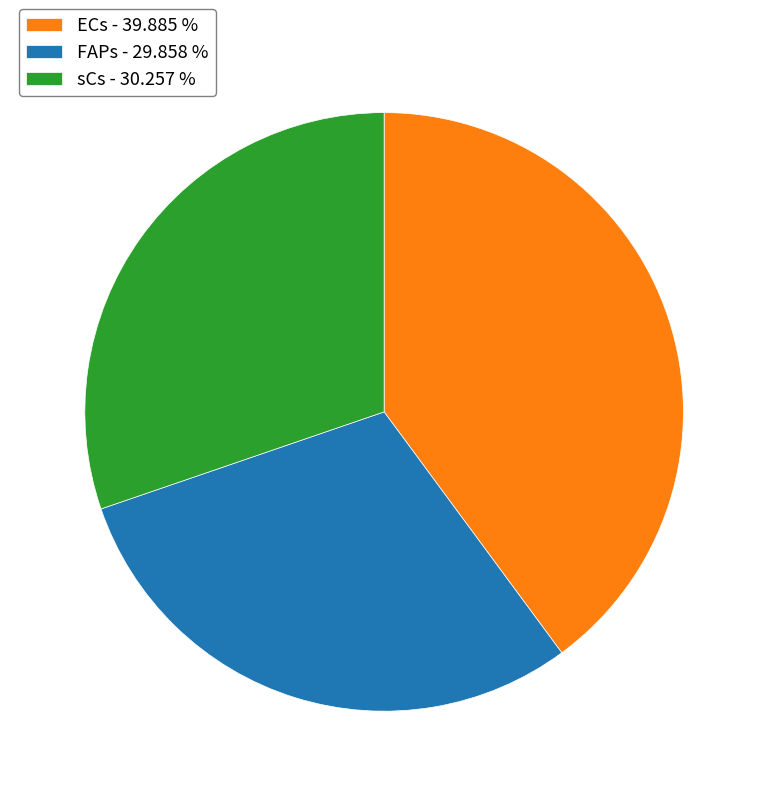

Does any single category account for the majority?

No